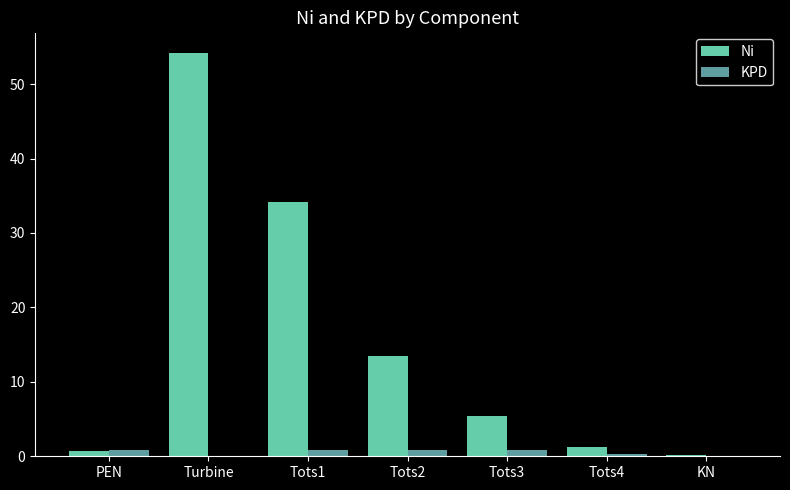

Read the Ni value at Tots2.

13.5